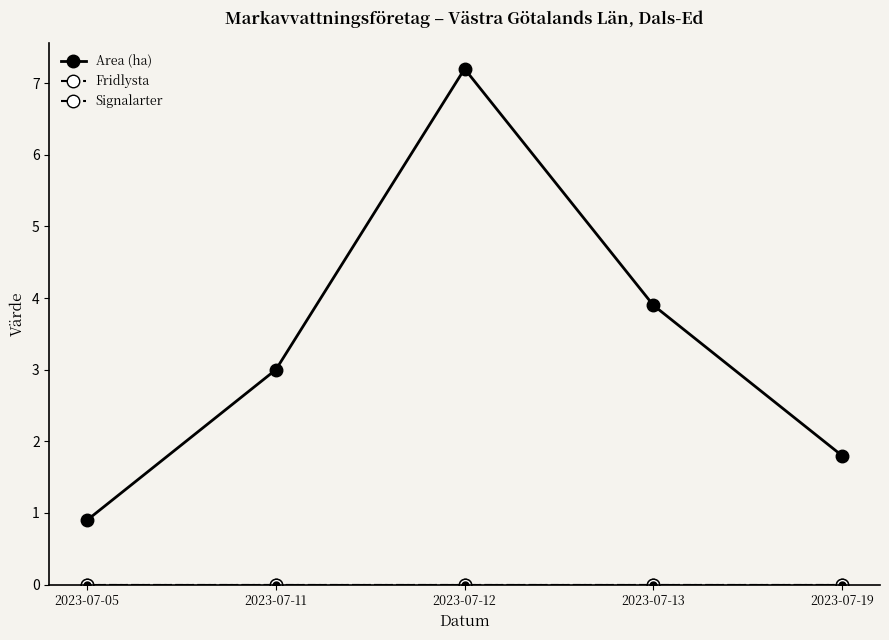

True or false: Signalarter has a value of 0.0 at 2023-07-05.

True